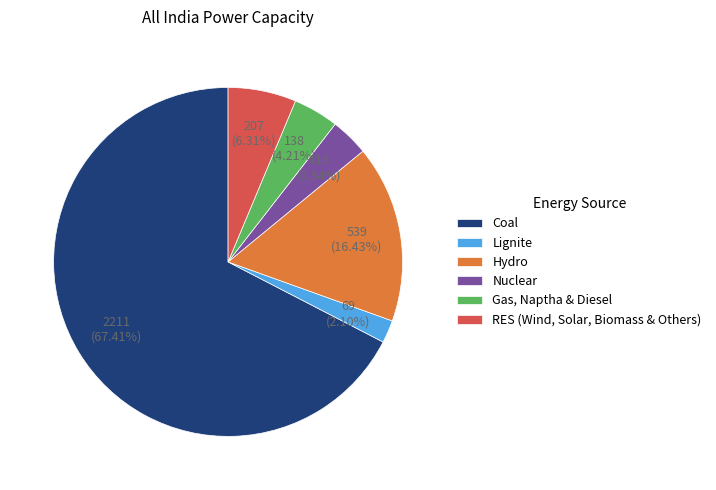

Is it true that RES (Wind, Solar, Biomass & Others) is 1% of the pie?

False